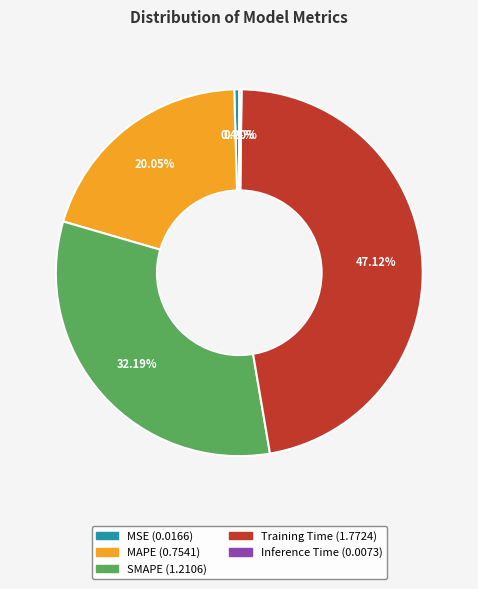

To the nearest percent, what percentage of the pie is MAPE?

20%